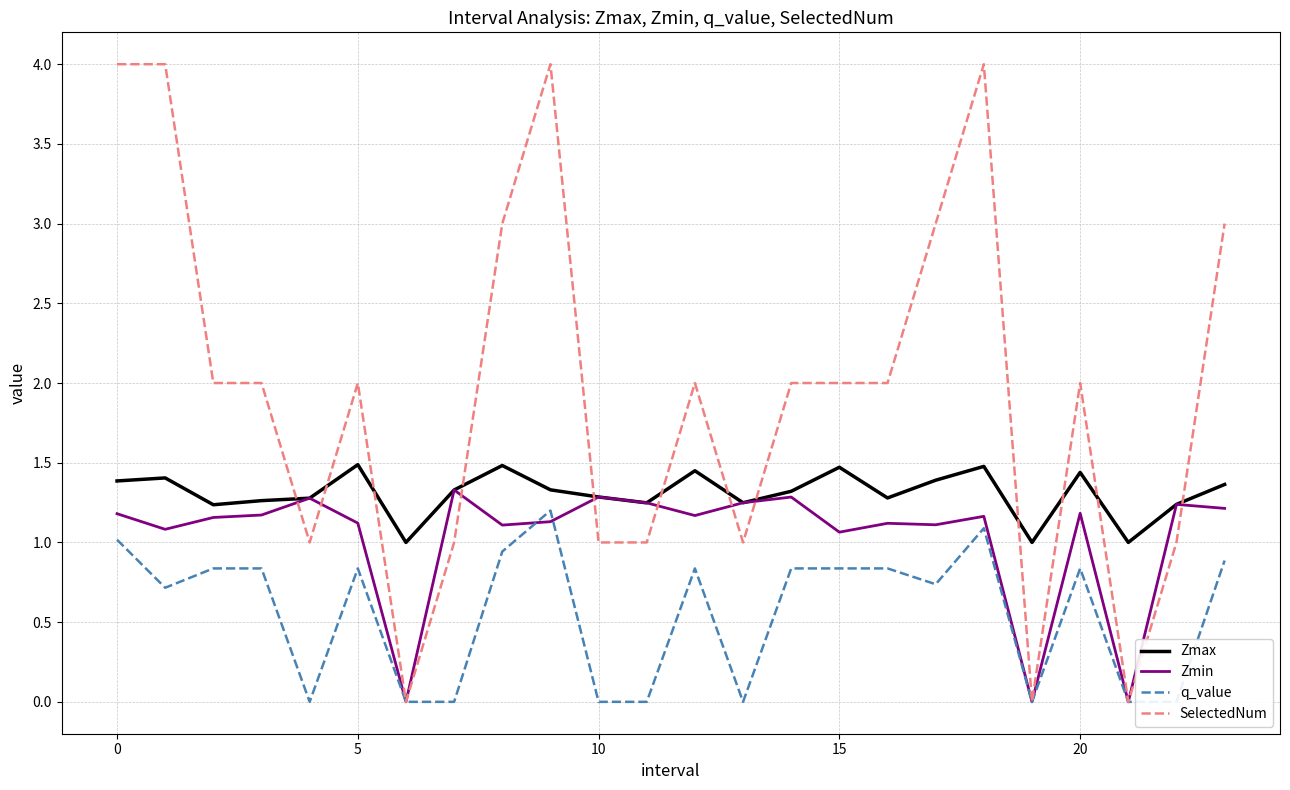

True or false: Zmin has a value of 1.2 at 20.

True